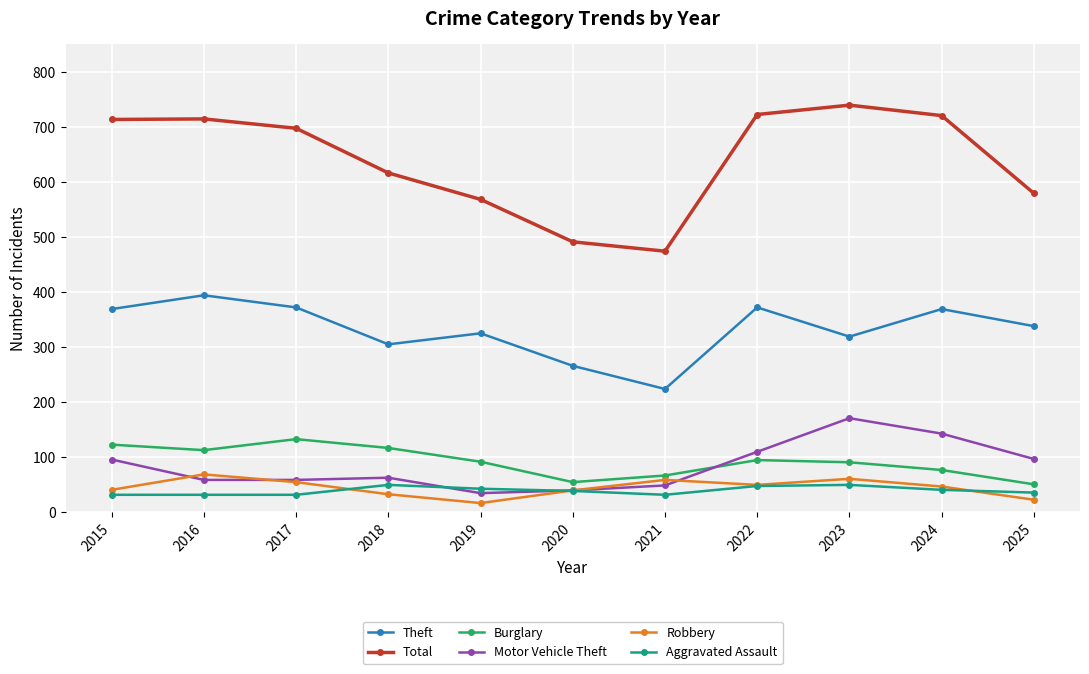

How many series are shown in this chart?

6